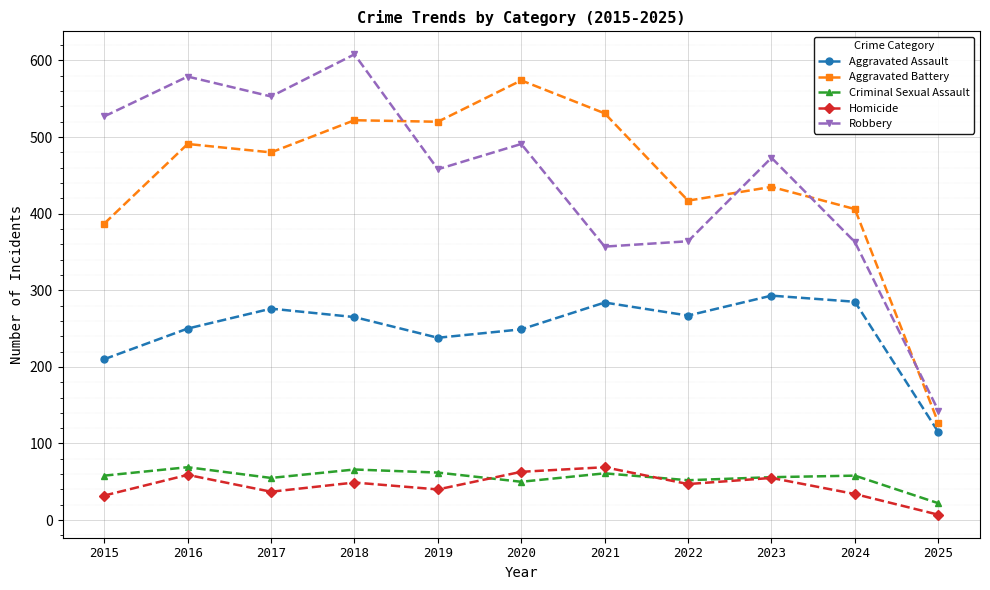

Where is the first local minimum for Robbery?

2017